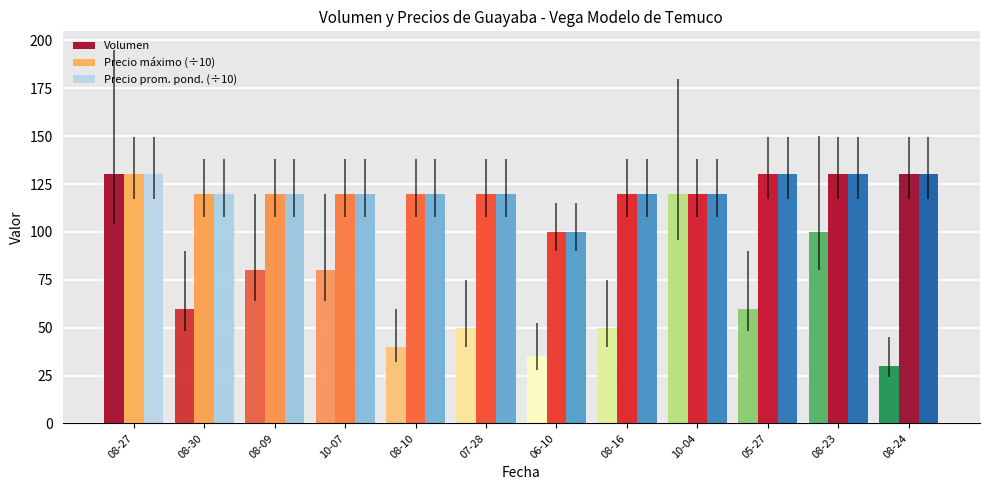

True or false: Precio máximo (÷10) has a value of 212 at 08-24.

False